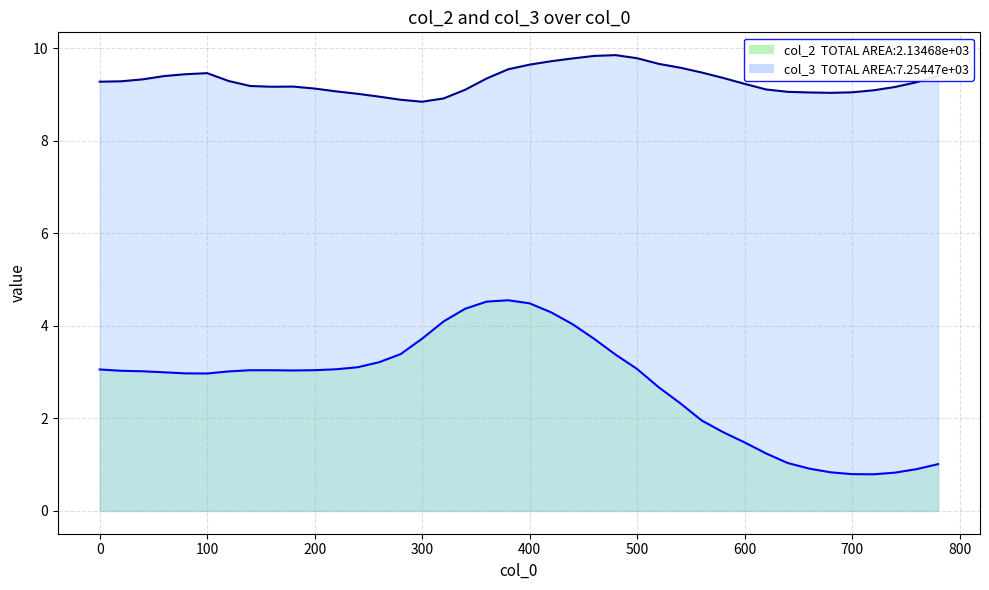

True or false: col_3 and col_2 intersect in this chart.

False